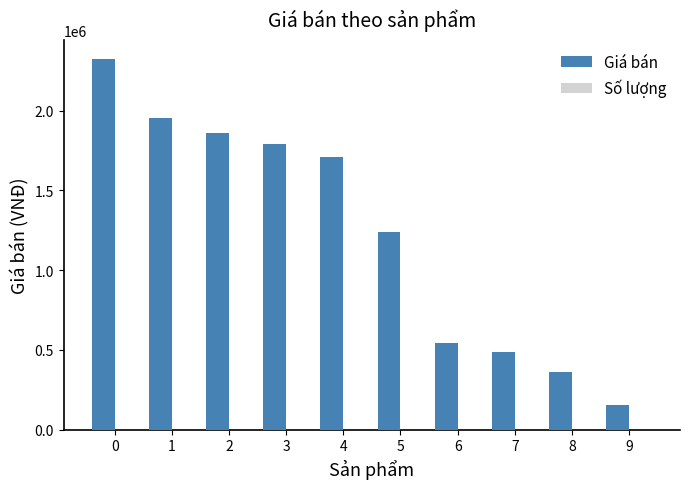

Which series has the largest total across all categories?

Giá bán